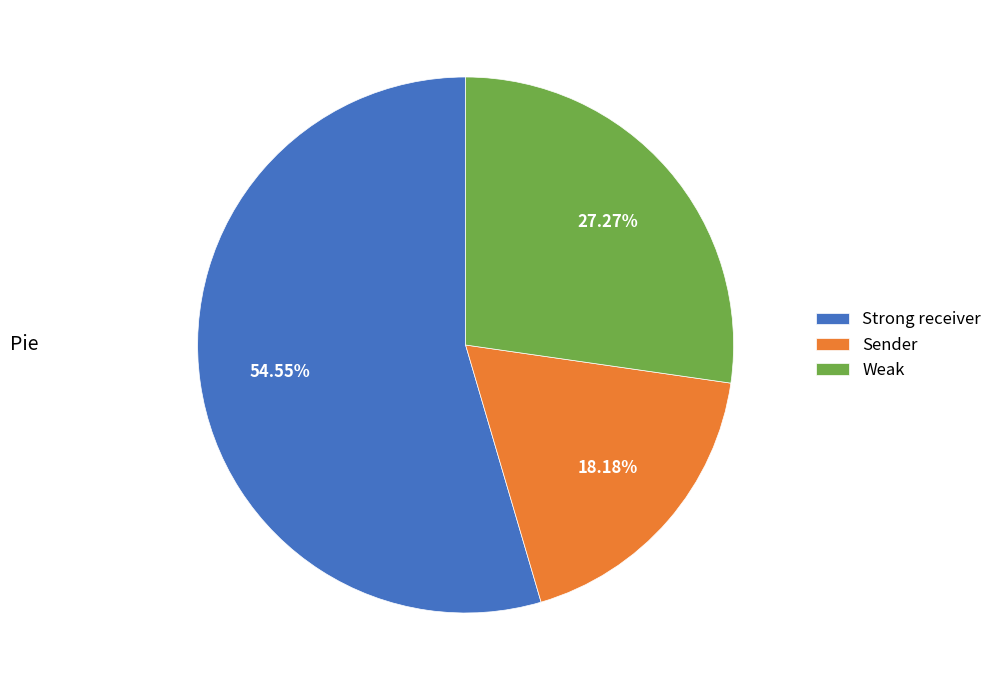

Between Weak and Strong receiver, which is larger?

Strong receiver